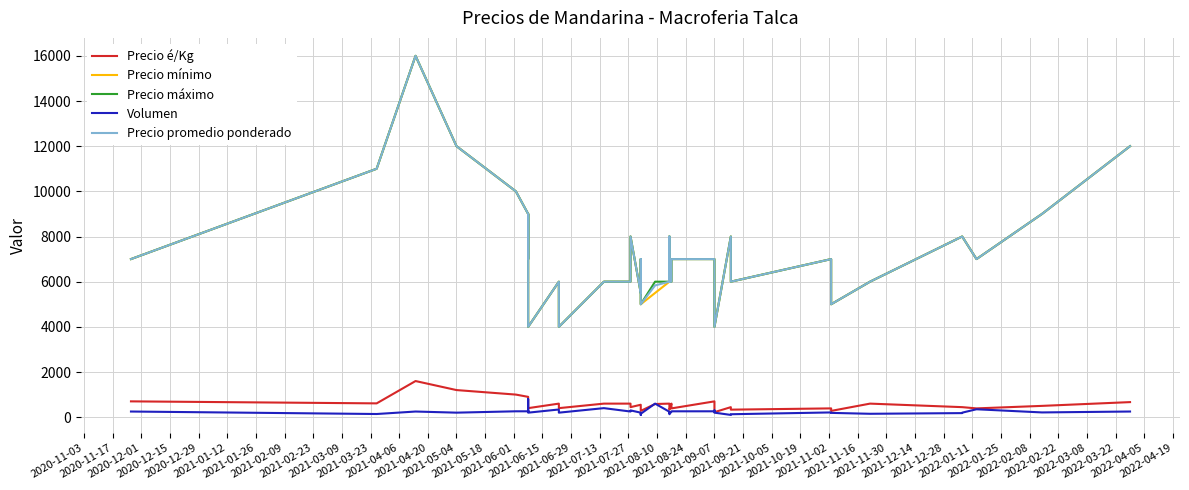

True or false: Volumen and Precio máximo intersect in this chart.

False